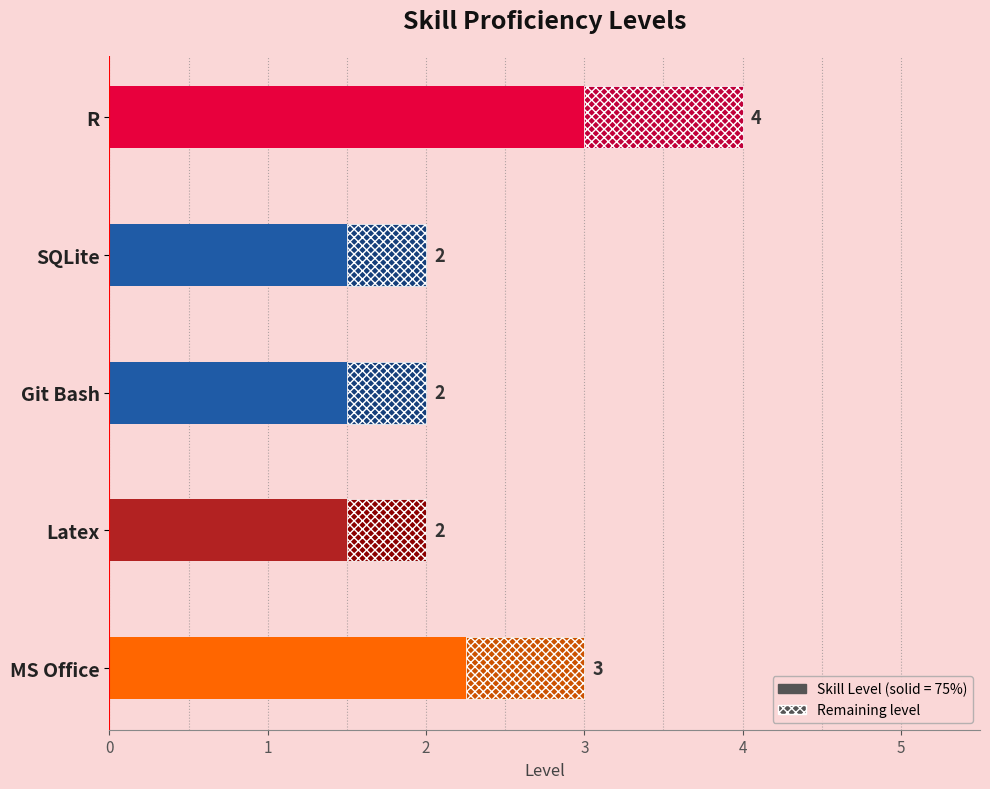

Between MS Office and Git Bash, which is larger?

MS Office